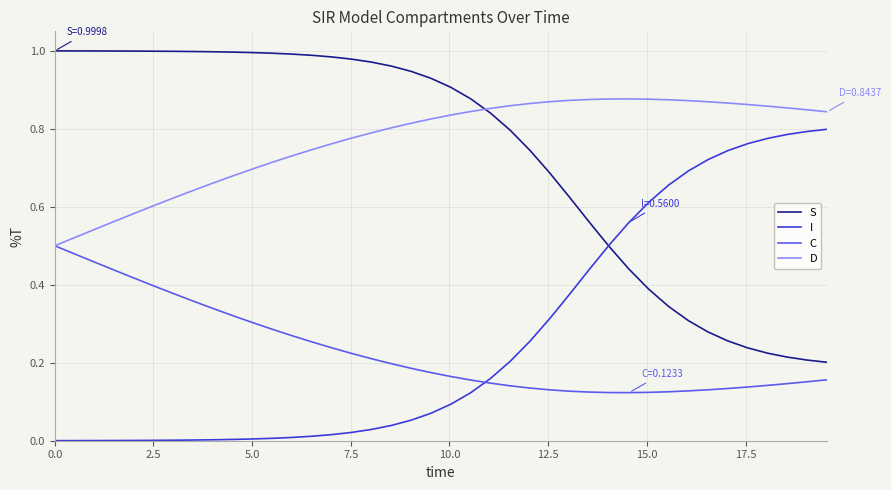

After their last crossing, which series has the higher values: C or I?

I